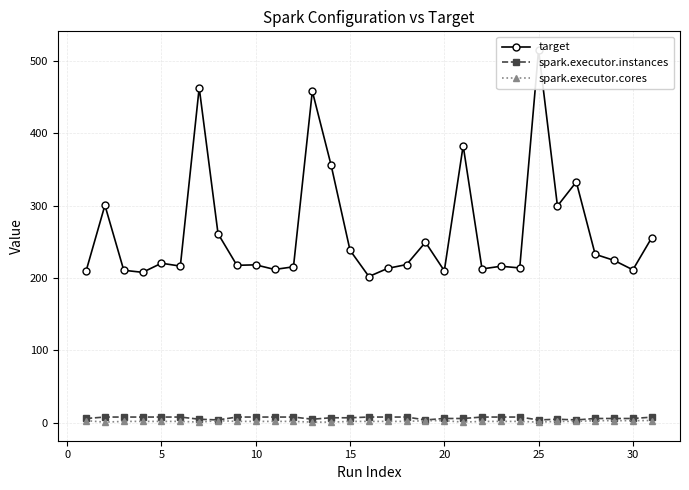

Count the number of data series in this chart.

3